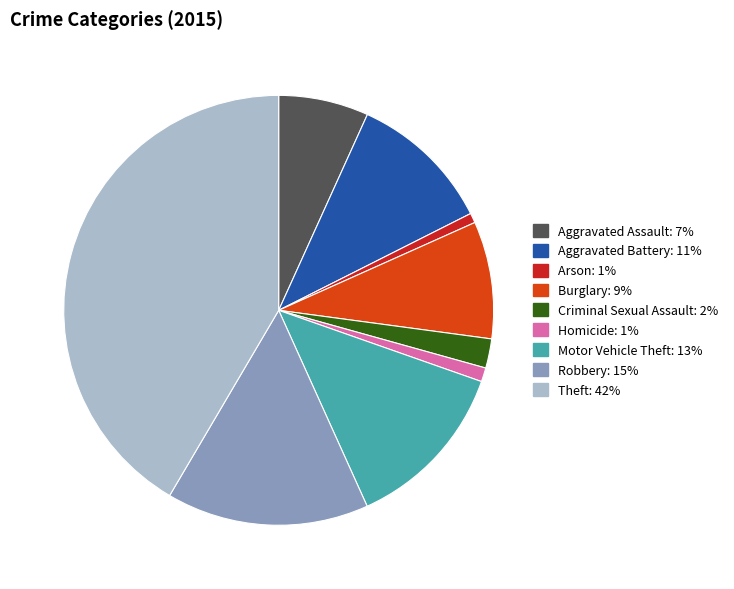

What is the largest slice in the pie chart?

Theft